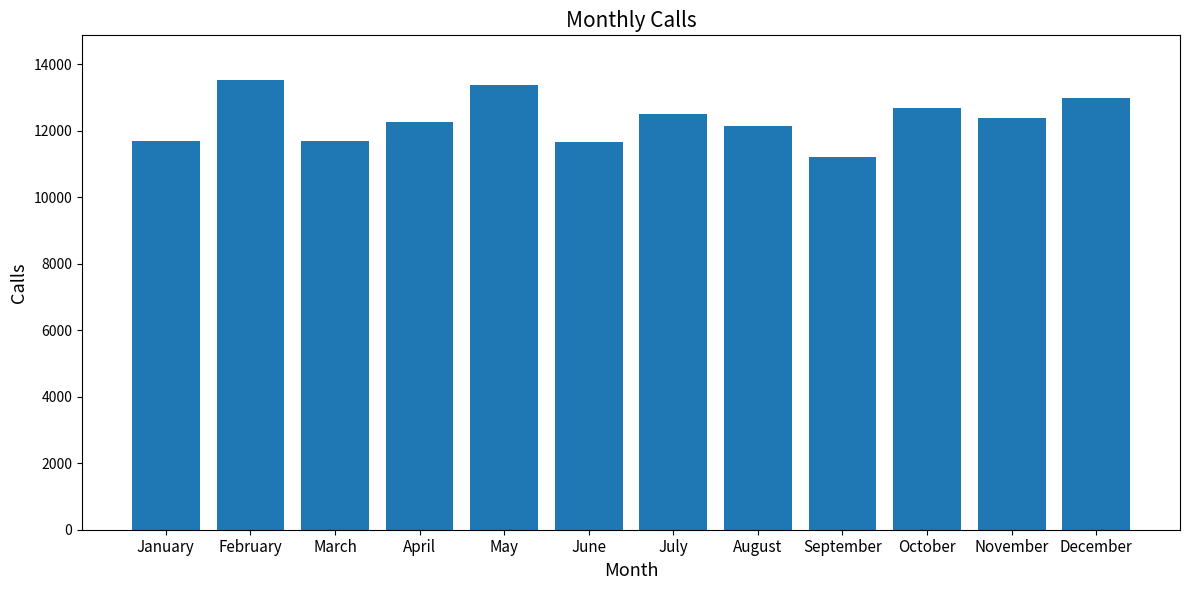

What is the difference between the values at January and October?

975